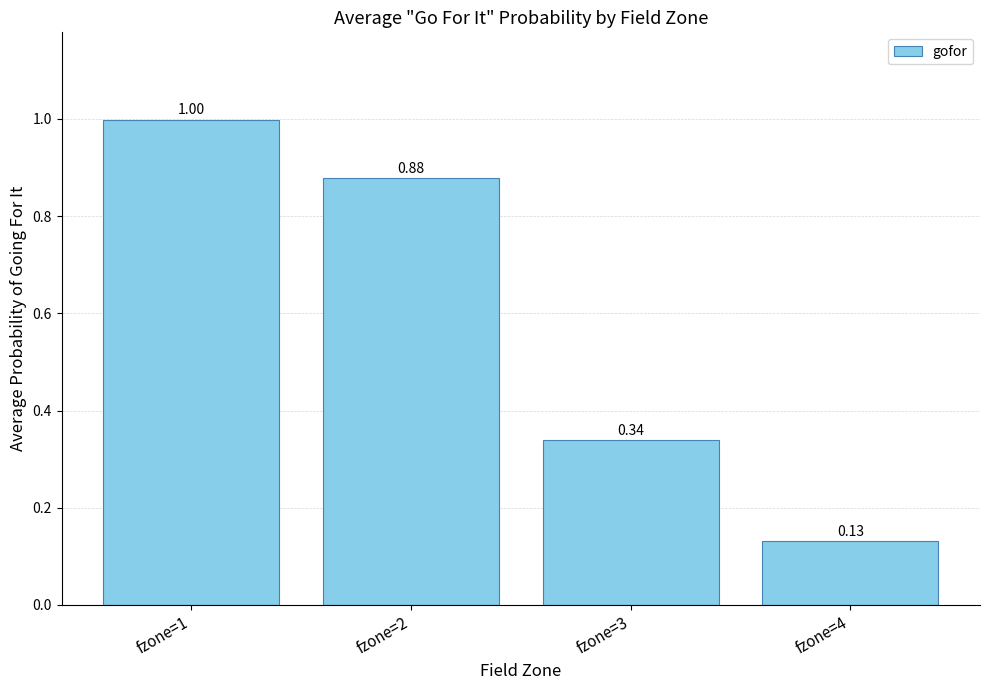

Rank the categories by value from lowest to highest.

fzone=4, fzone=3, fzone=2, fzone=1